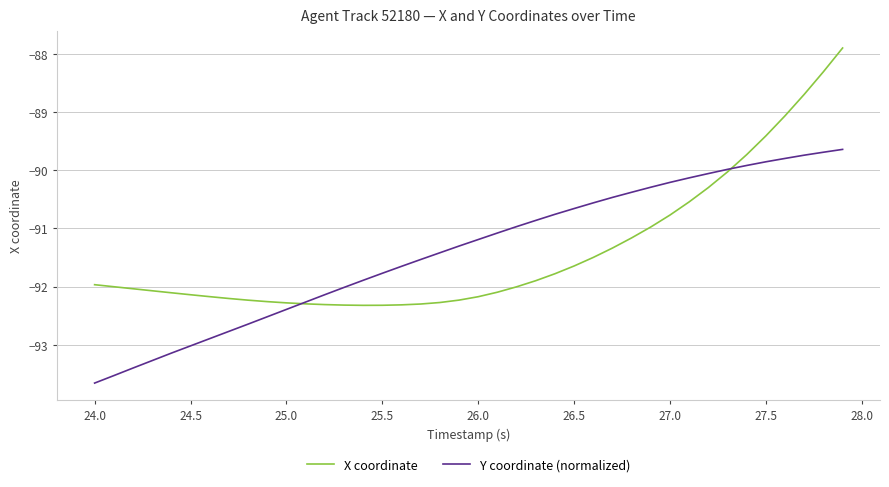

What is the minimum value for X coordinate?

-92.3